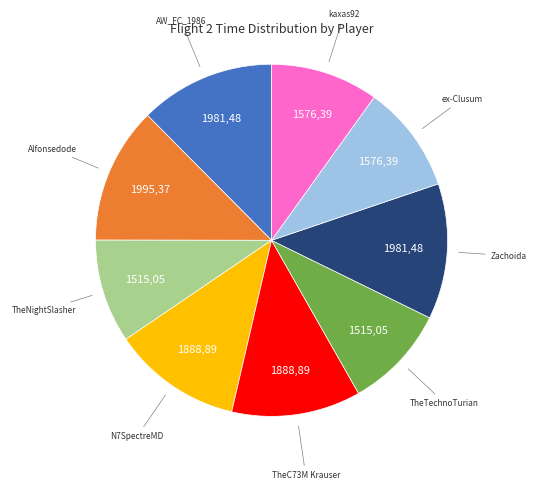

True or false: TheC73M Krauser accounts for 12% of the total.

True